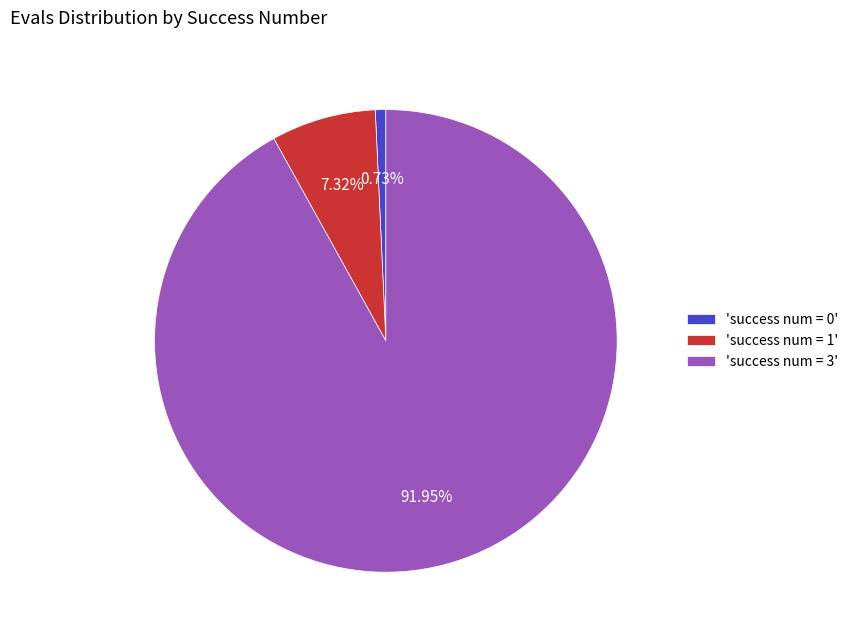

Is 'success num = 0' the majority of the pie?

No